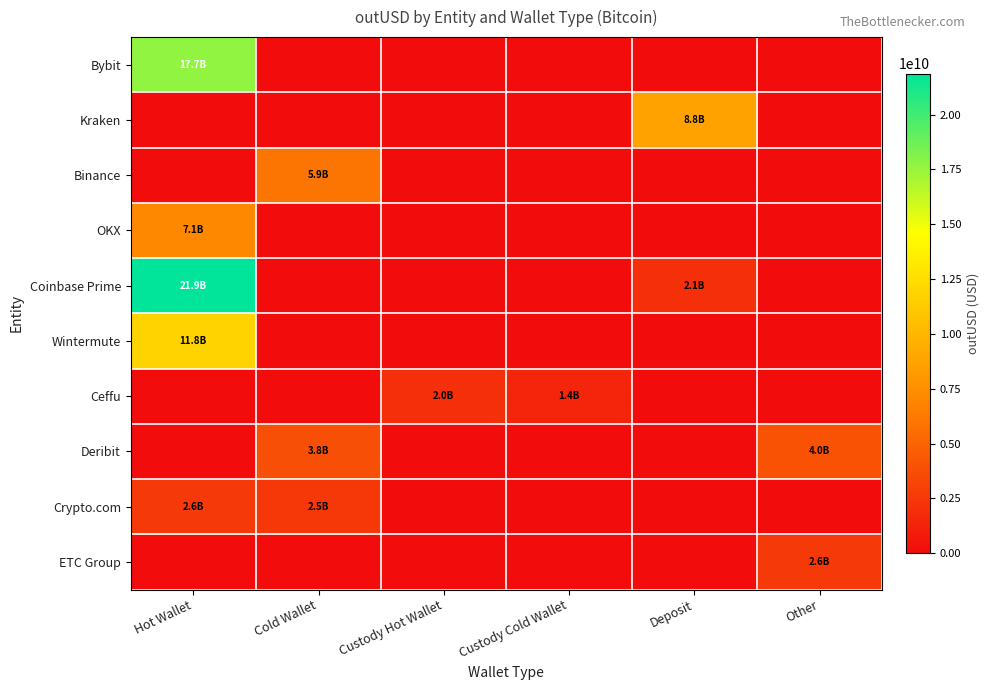

Reading right to left, extract all data points from this chart.

Bybit: Other=0.0	Deposit=0.0	Custody Cold Wallet=0.0	Custody Hot Wallet=0.0	Cold Wallet=0.0	Hot Wallet=17702035246.3
Kraken: Other=0.0	Deposit=8755162780.8	Custody Cold Wallet=0.0	Custody Hot Wallet=0.0	Cold Wallet=0.0	Hot Wallet=0.0
Binance: Other=0.0	Deposit=0.0	Custody Cold Wallet=0.0	Custody Hot Wallet=0.0	Cold Wallet=5923821162.0	Hot Wallet=0.0
OKX: Other=0.0	Deposit=0.0	Custody Cold Wallet=0.0	Custody Hot Wallet=0.0	Cold Wallet=0.0	Hot Wallet=7116784280.9
Coinbase Prime: Other=0.0	Deposit=2050308244.0	Custody Cold Wallet=0.0	Custody Hot Wallet=0.0	Cold Wallet=0.0	Hot Wallet=21874615874.1
Wintermute: Other=0.0	Deposit=0.0	Custody Cold Wallet=0.0	Custody Hot Wallet=0.0	Cold Wallet=0.0	Hot Wallet=11794555535.1
Ceffu: Other=0.0	Deposit=0.0	Custody Cold Wallet=1410277464.0	Custody Hot Wallet=2025594740.6	Cold Wallet=0.0	Hot Wallet=0.0
Deribit: Other=4013986510.0	Deposit=0.0	Custody Cold Wallet=0.0	Custody Hot Wallet=0.0	Cold Wallet=3824537216.0	Hot Wallet=0.0
Crypto.com: Other=0.0	Deposit=0.0	Custody Cold Wallet=0.0	Custody Hot Wallet=0.0	Cold Wallet=2533444427.3	Hot Wallet=2594354905.4
ETC Group: Other=2581195840.0	Deposit=0.0	Custody Cold Wallet=0.0	Custody Hot Wallet=0.0	Cold Wallet=0.0	Hot Wallet=0.0